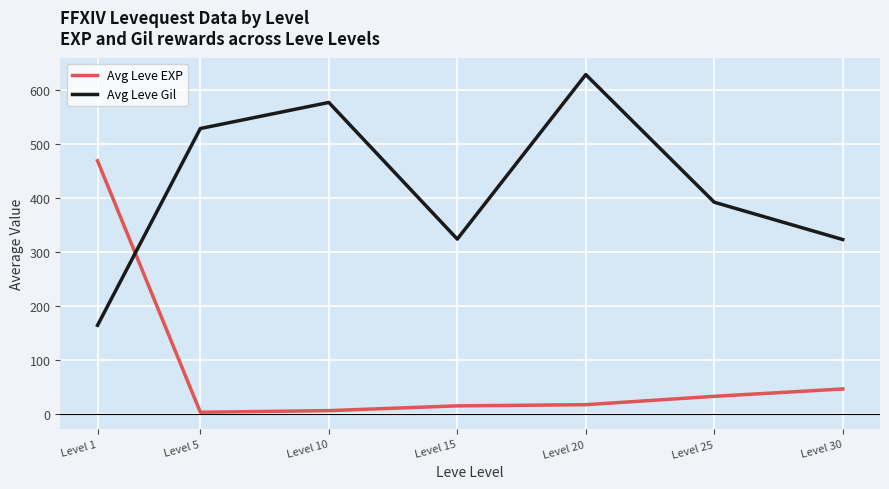

Is the value of Avg Leve Gil at Level 1 greater than the value of Avg Leve EXP at Level 20?

Yes